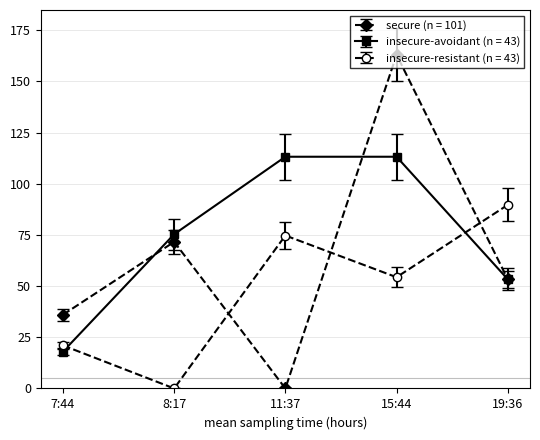

What is the label of the 3rd point from the left?

11:37